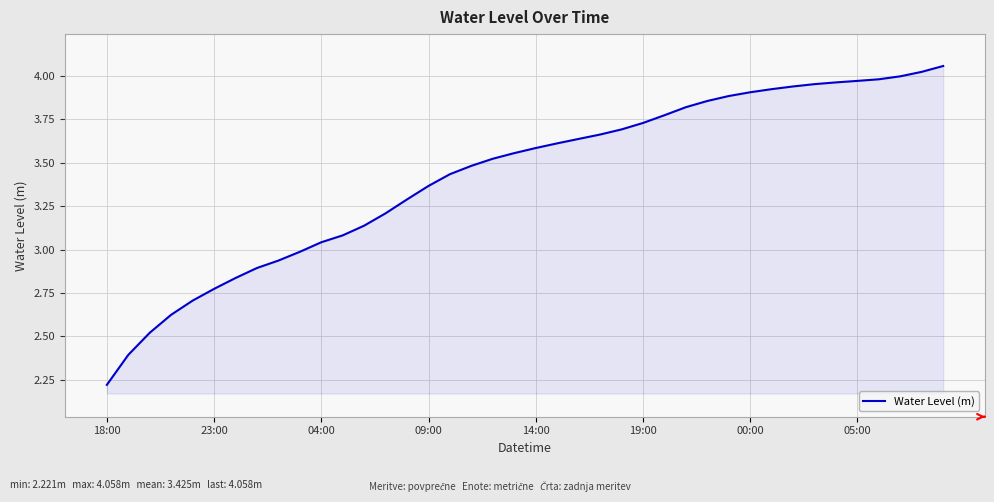

What is the difference between the maximum and minimum values?

1.8